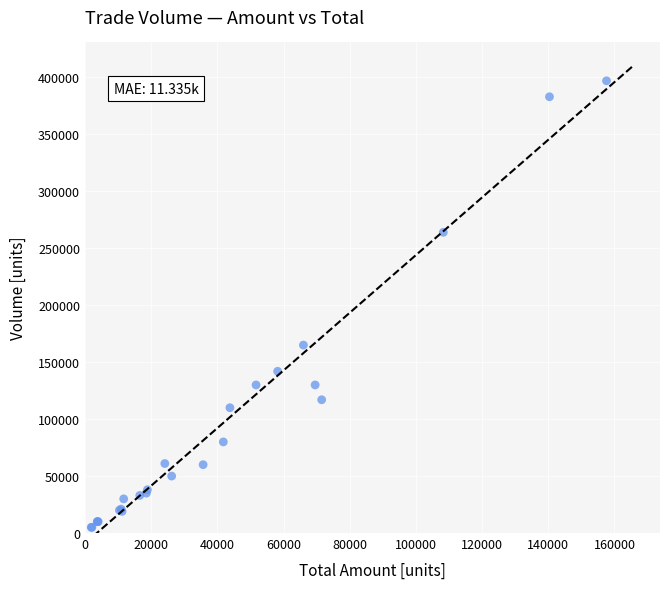

What Y value in the scatter plot is closest to 201000?

165000